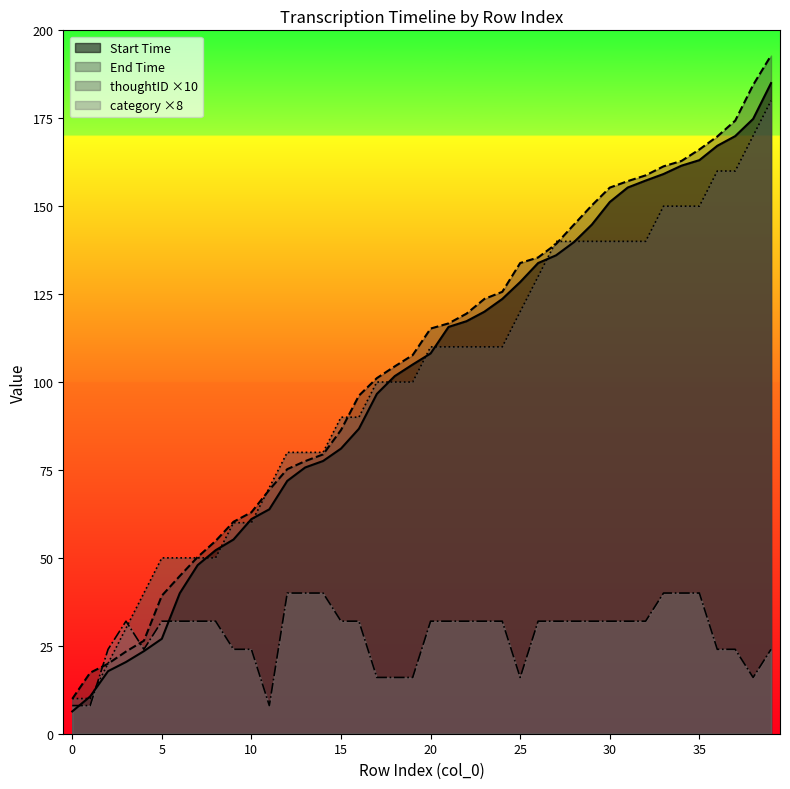

At which category is the sum across all series the highest?

39